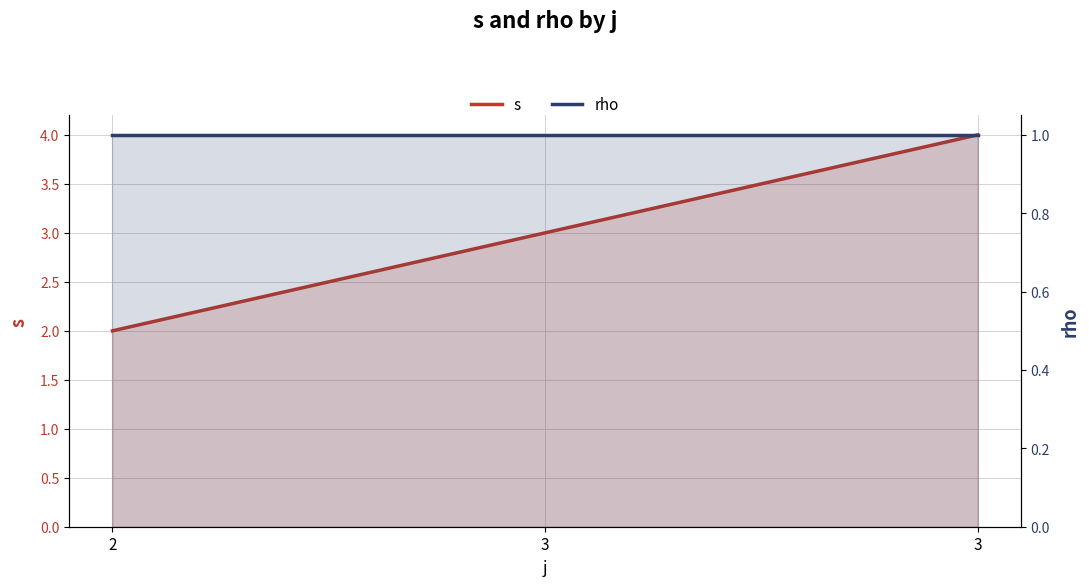

What is the difference between the maximum and minimum values in the s series?

2